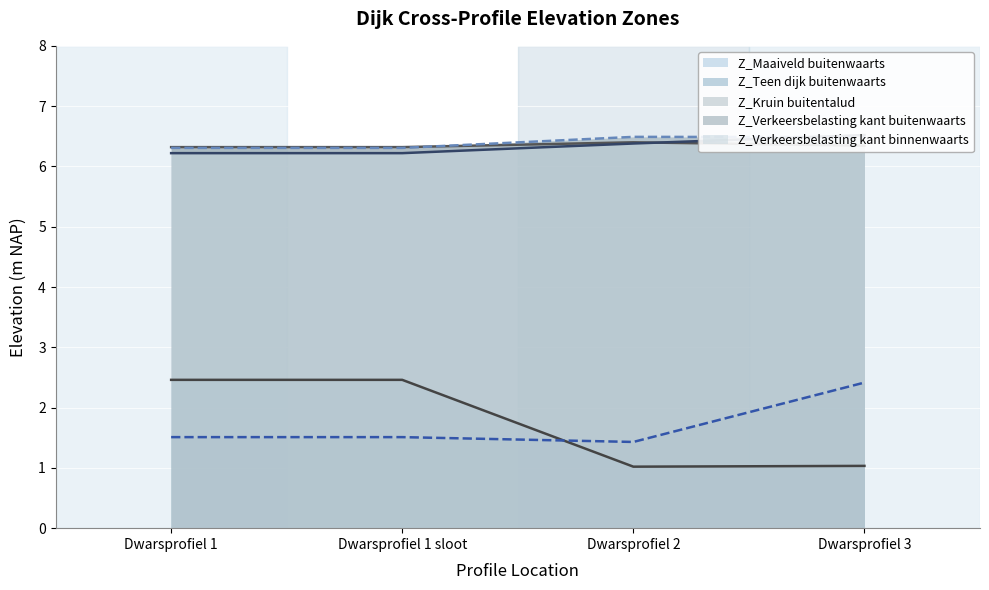

Rank the series by their maximum value, from lowest to highest.

Z_Teen dijk buitenwaarts, Z_Maaiveld buitenwaarts, Z_Kruin buitentalud, Z_Verkeersbelasting kant buitenwaarts, Z_Verkeersbelasting kant binnenwaarts